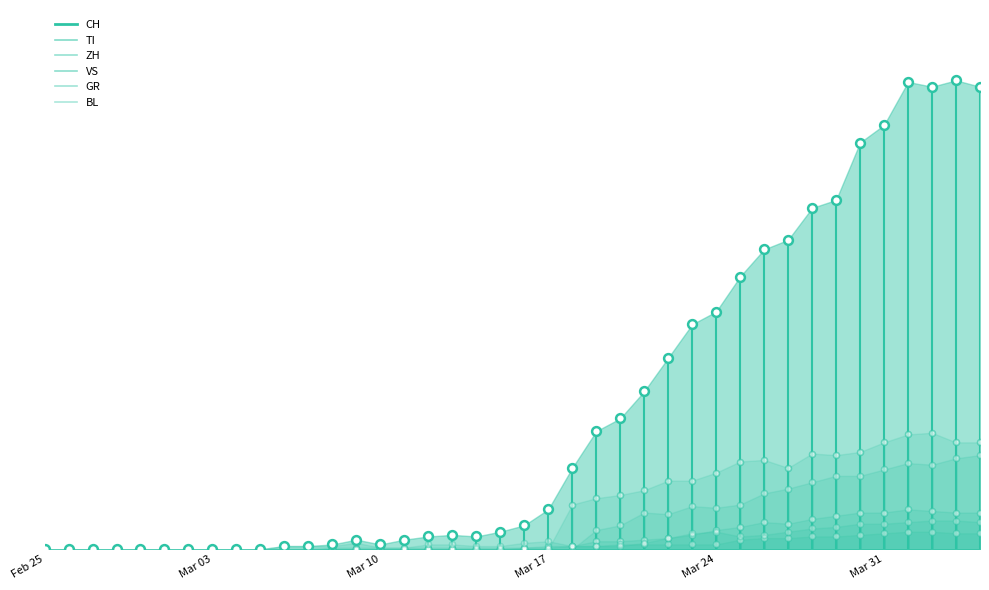

Which series reaches the minimum Y coordinate?

TI